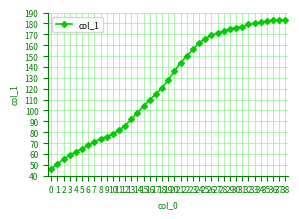

What is the sum of all values?

4867